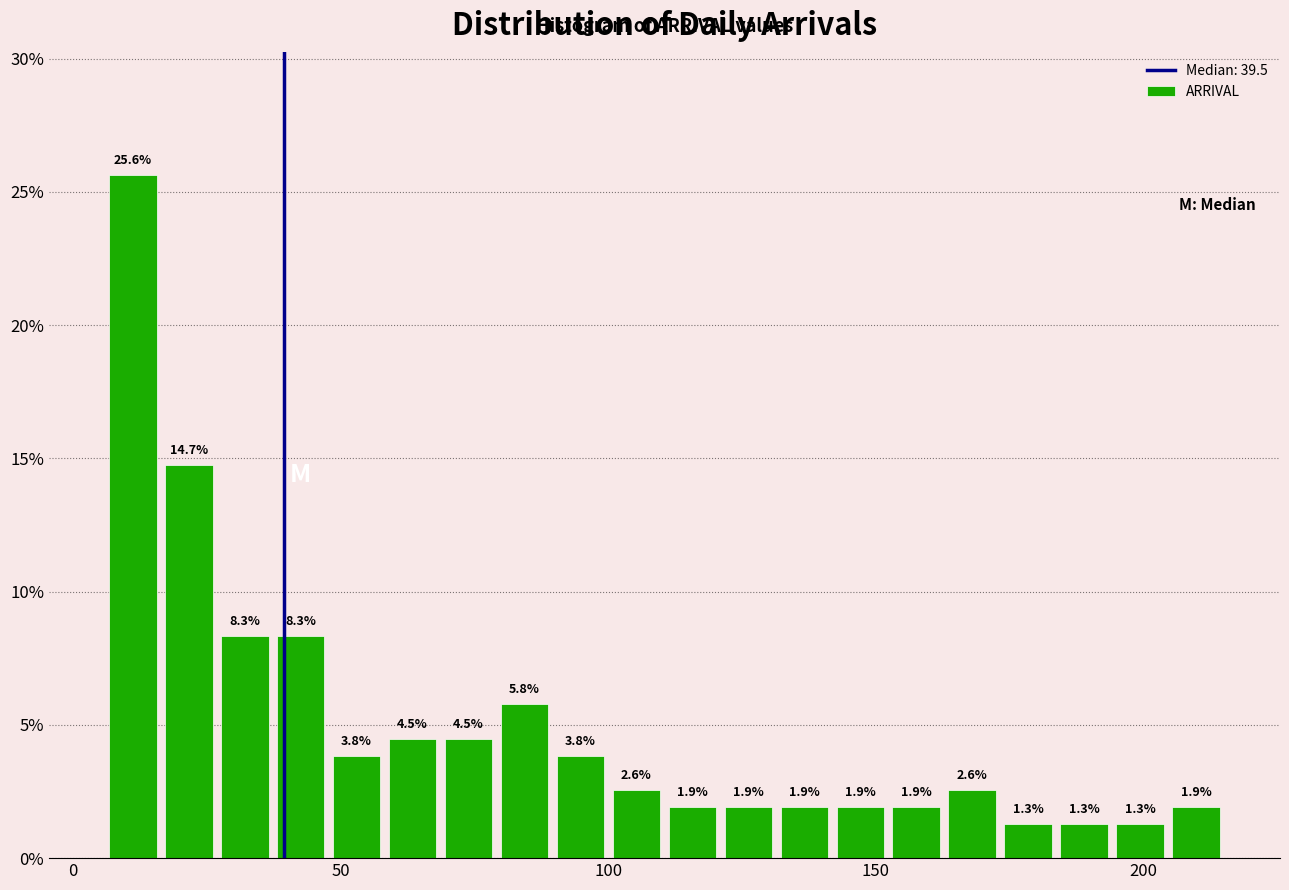

Read against the x-axis, roughly where is the centre of the tallest bar?

10